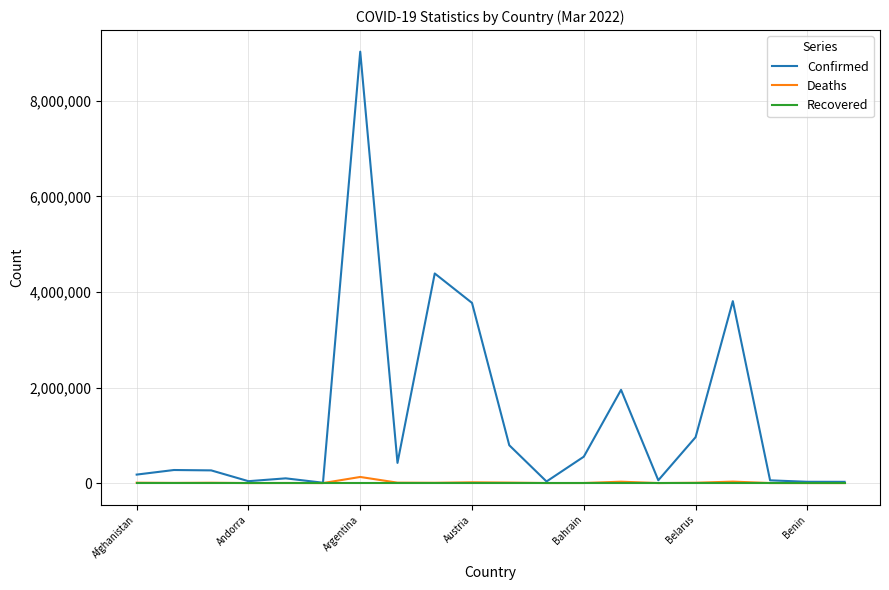

Which series has the largest total across all categories?

Confirmed